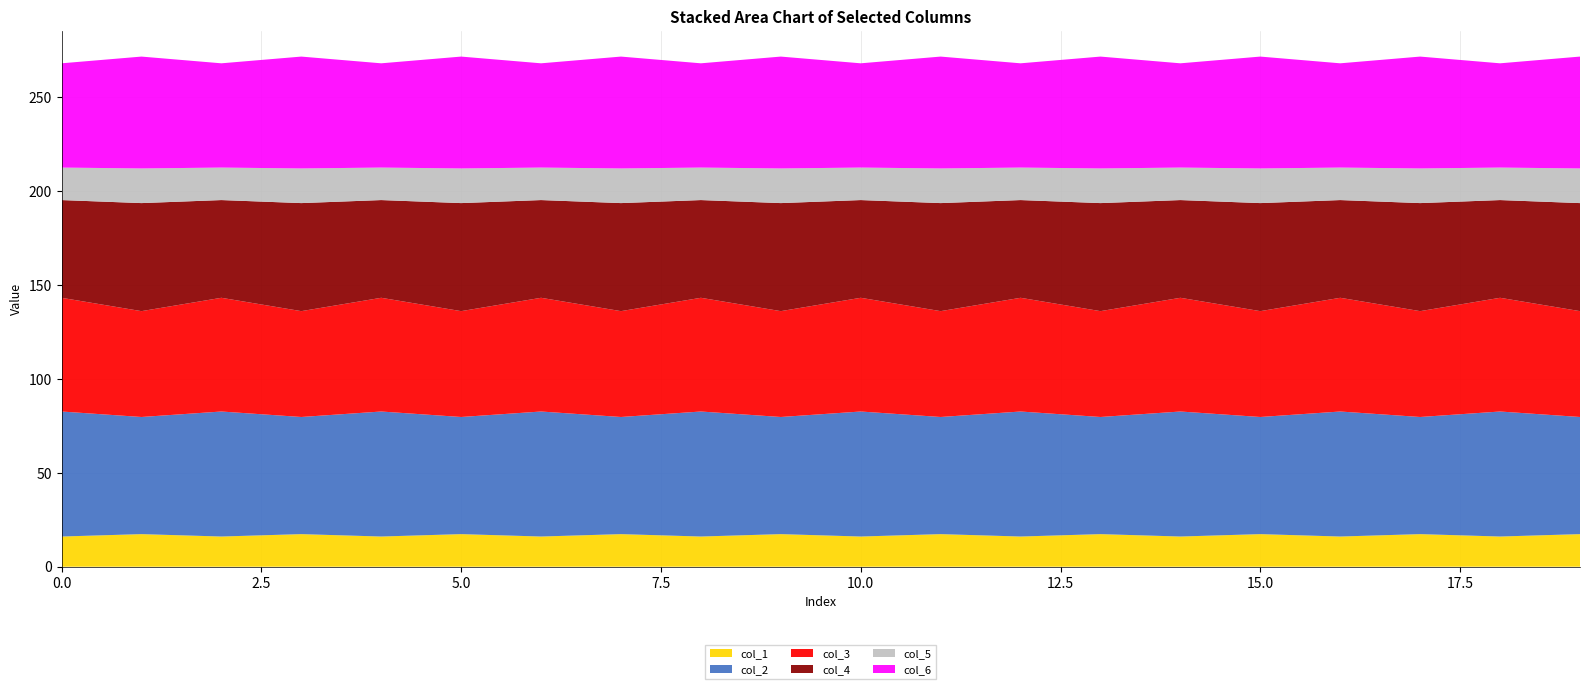

Reading left to right, list all the values displayed in this chart.

col_1: 16.1	17.4	16.1	17.4	16.1	17.4	16.1	17.4	16.1	17.4	16.1	17.4	16.1	17.4	16.1	17.4	16.1	17.4	16.1	17.4
col_2: 66.6	62.4	66.6	62.4	66.6	62.4	66.6	62.4	66.6	62.4	66.6	62.4	66.6	62.4	66.6	62.4	66.6	62.4	66.6	62.4
col_3: 60.6	56.4	60.6	56.4	60.6	56.4	60.6	56.4	60.6	56.4	60.6	56.4	60.6	56.4	60.6	56.4	60.6	56.4	60.6	56.4
col_4: 52.0	57.5	52.0	57.5	52.0	57.5	52.0	57.5	52.0	57.5	52.0	57.5	52.0	57.5	52.0	57.5	52.0	57.5	52.0	57.5
col_5: 17.3	18.5	17.3	18.5	17.3	18.5	17.3	18.5	17.3	18.5	17.3	18.5	17.3	18.5	17.3	18.5	17.3	18.5	17.3	18.5
col_6: 55.5	59.6	55.5	59.6	55.5	59.6	55.5	59.6	55.5	59.6	55.5	59.6	55.5	59.6	55.5	59.6	55.5	59.6	55.5	59.6